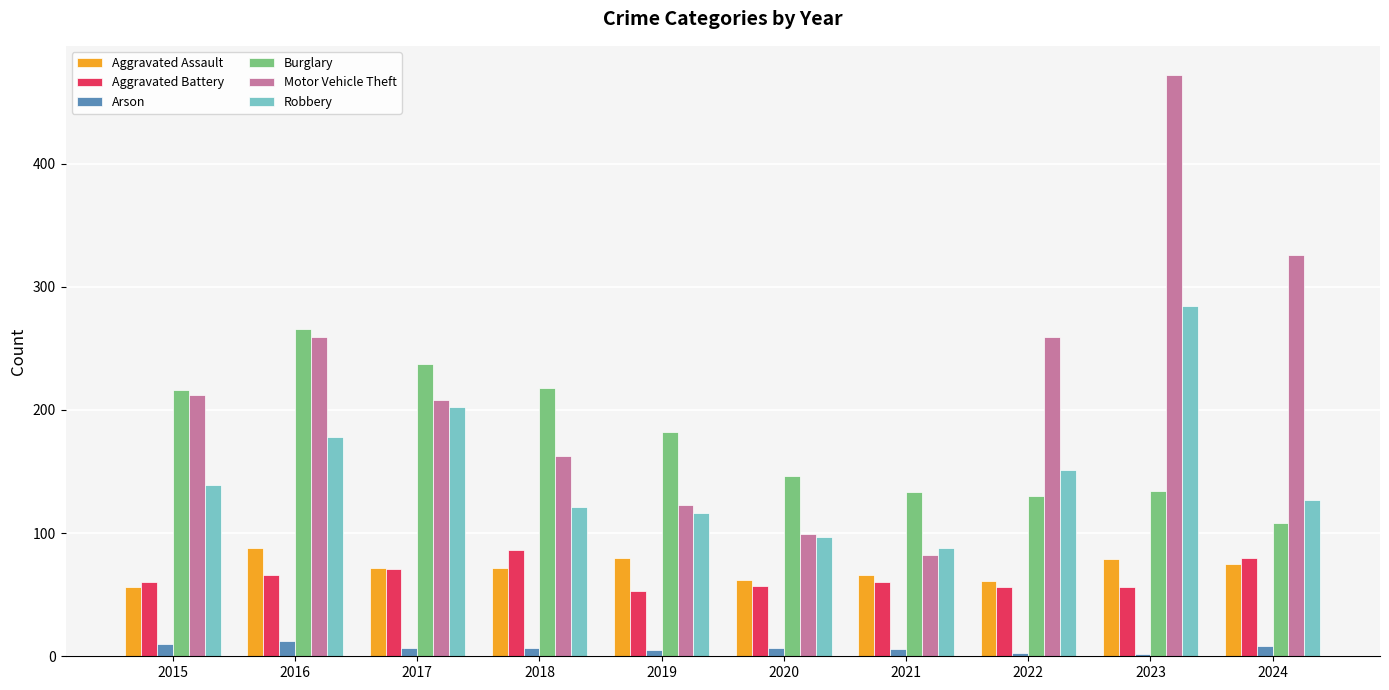

Read the Motor Vehicle Theft value at 2023.

472